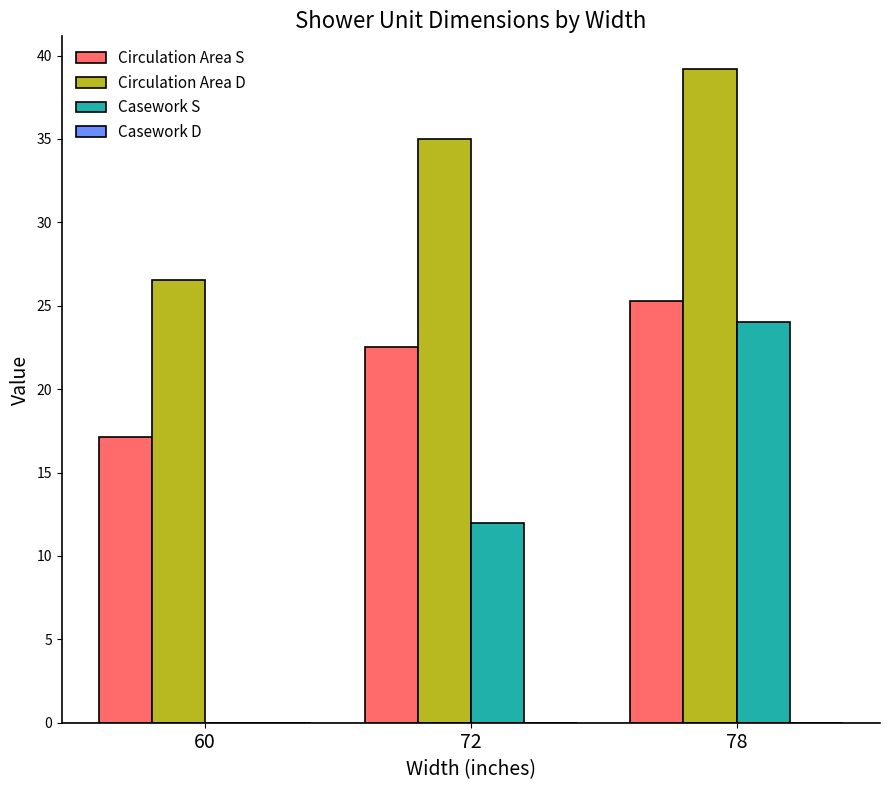

At which category is the sum across all series the highest?

78